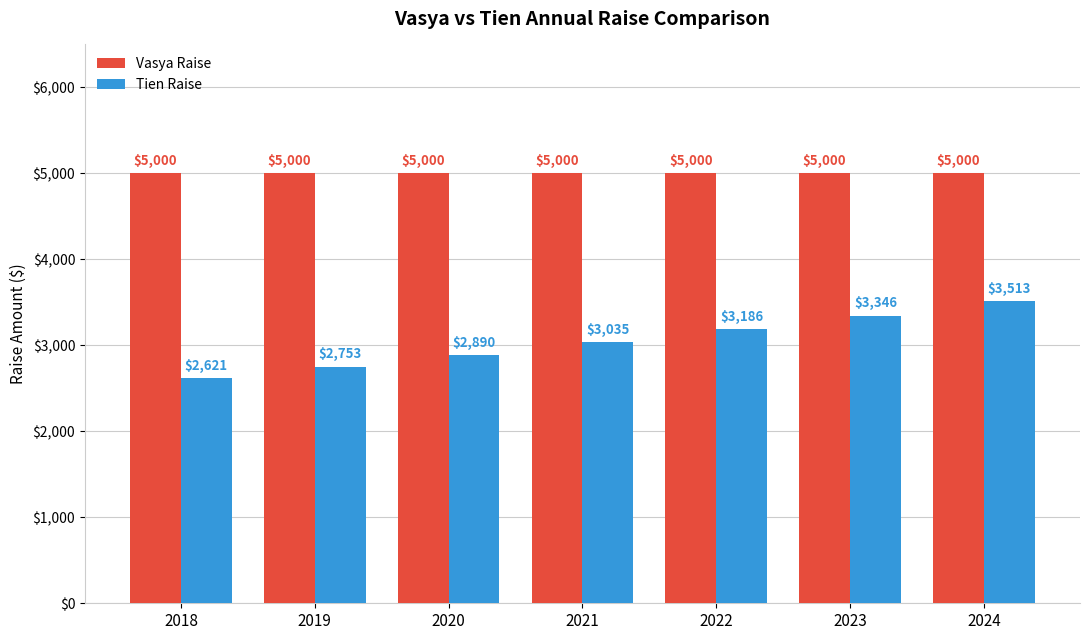

How many bars are there in total?

14